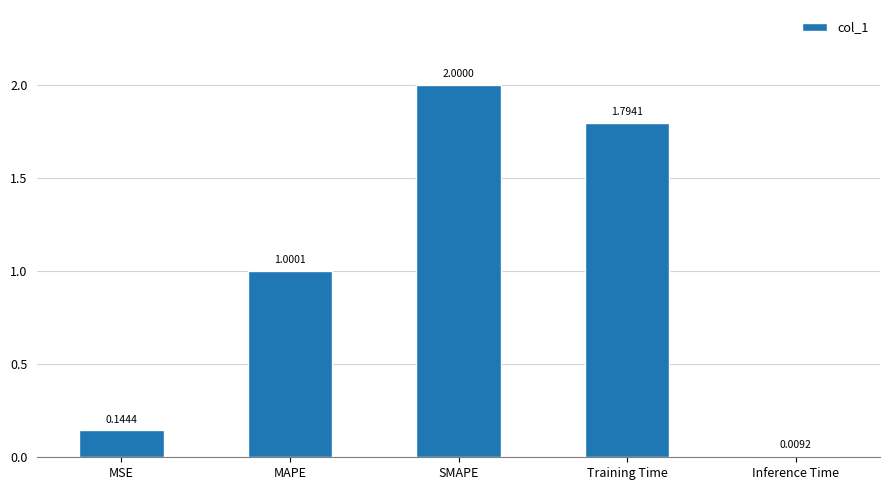

What is the difference between the maximum and second lowest values?

1.9